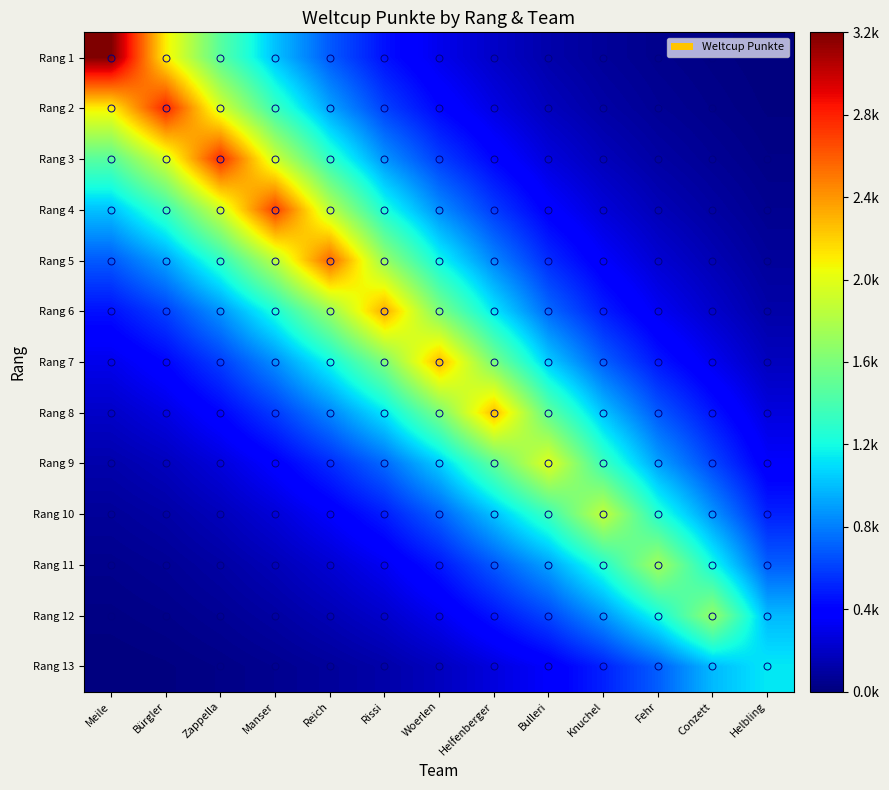

How many distinct data groups are displayed?

13